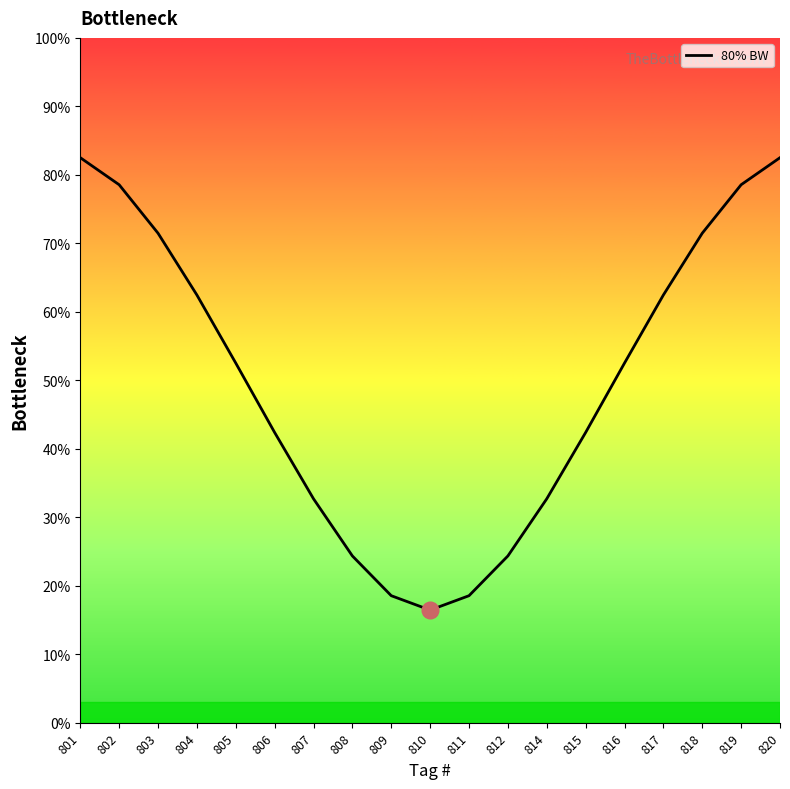

Between 810 and 816, which is larger?

816